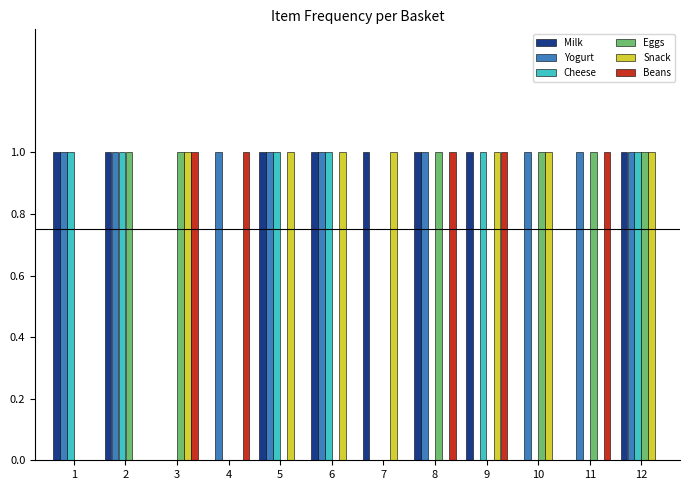

How many Snack values are between 0 and 1?

12